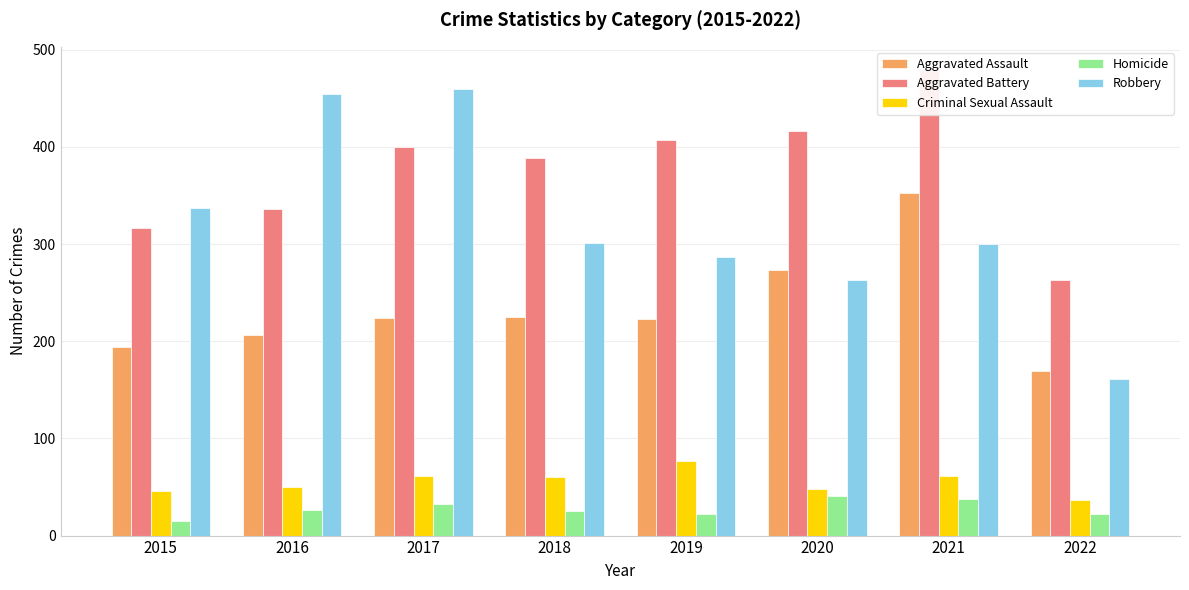

At which label does Criminal Sexual Assault reach its peak?

2019